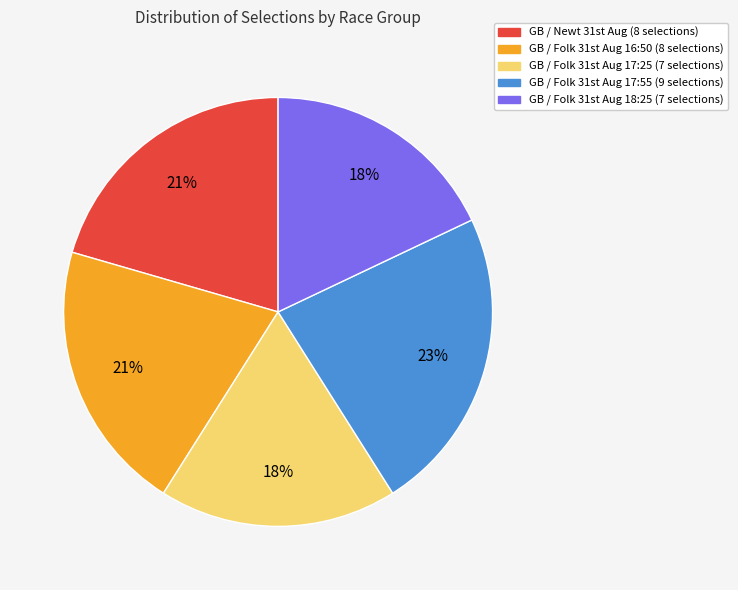

Is there a majority slice in this chart?

No